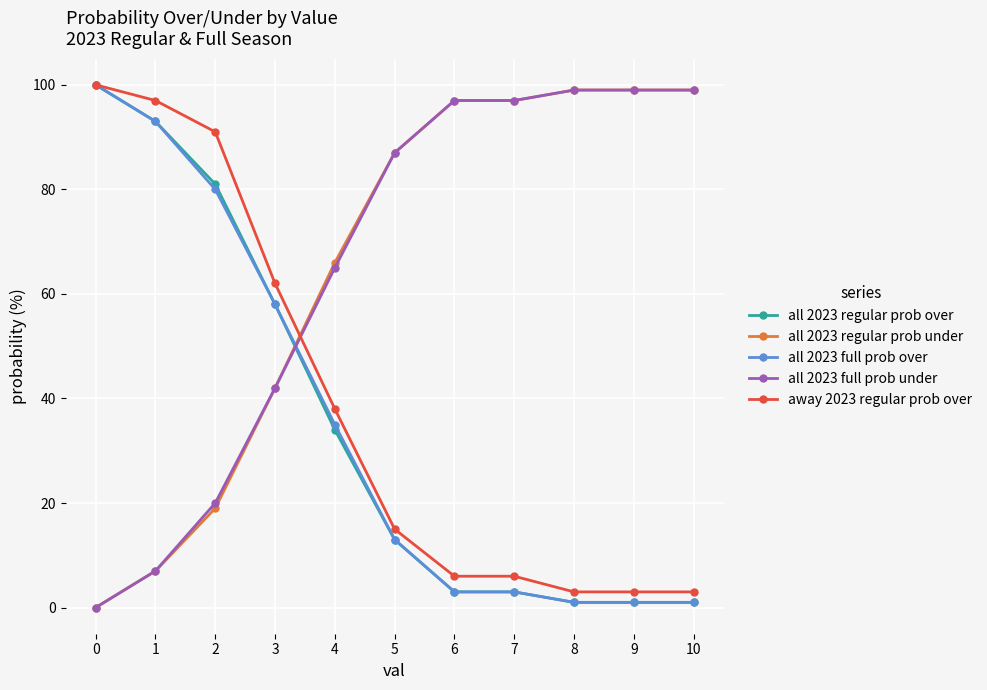

At how many categories does at least one series exceed 47?

11